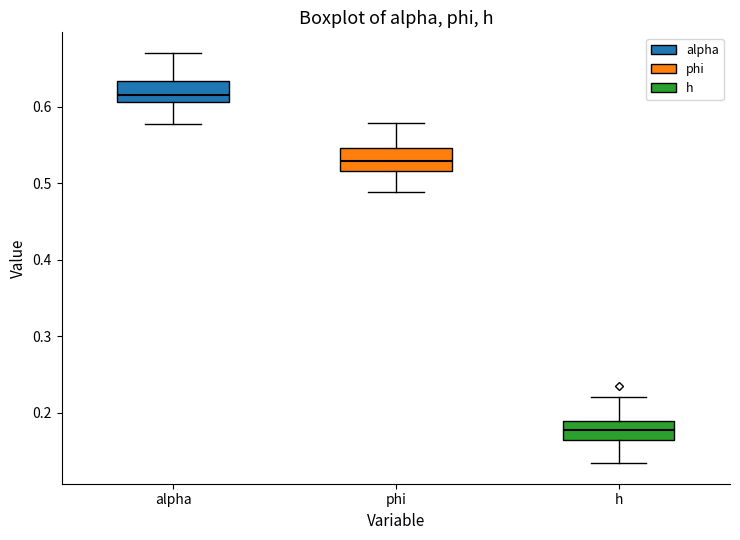

Reading left to right, transcribe this box plot: for each box, give where its median line is, the range the box spans, and where its two whiskers end, as read against the y-axis. The values are not printed on the chart, so give them approximately, as read against the axis.

alpha: median 0.62, box 0.61 to 0.63, whiskers 0.58 to 0.67
phi: median 0.53, box 0.52 to 0.55, whiskers 0.49 to 0.58
h: median 0.18, box 0.16 to 0.19, whiskers 0.13 to 0.22